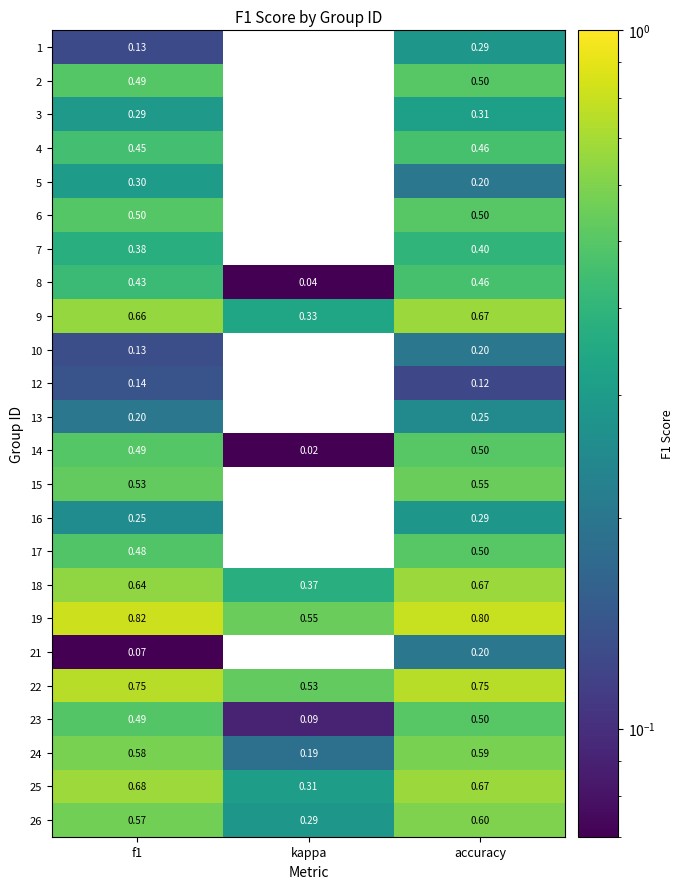

Is the value of 7 at f1 greater than the value of 14 at f1?

No